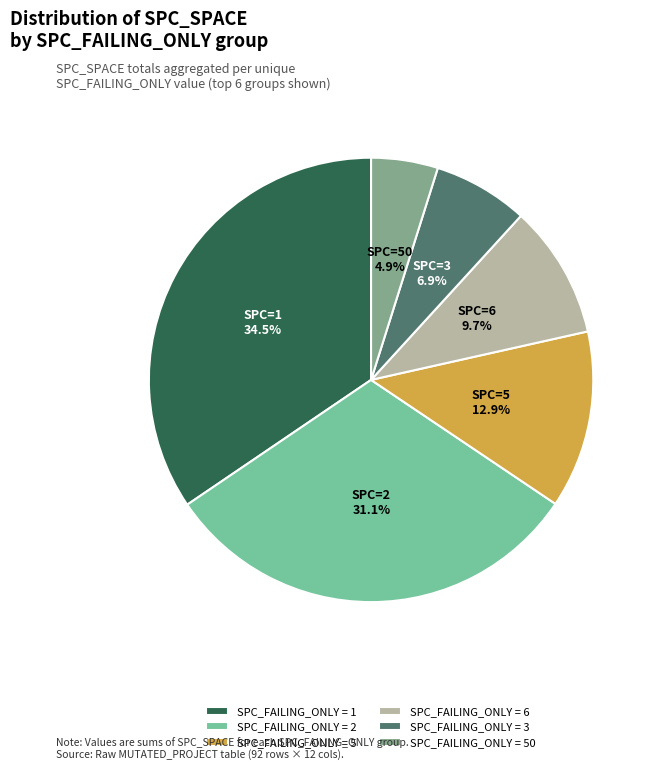

Rank the categories by value from lowest to highest.

SPC_FAILING_ONLY = 50, SPC_FAILING_ONLY = 3, SPC_FAILING_ONLY = 6, SPC_FAILING_ONLY = 5, SPC_FAILING_ONLY = 2, SPC_FAILING_ONLY = 1